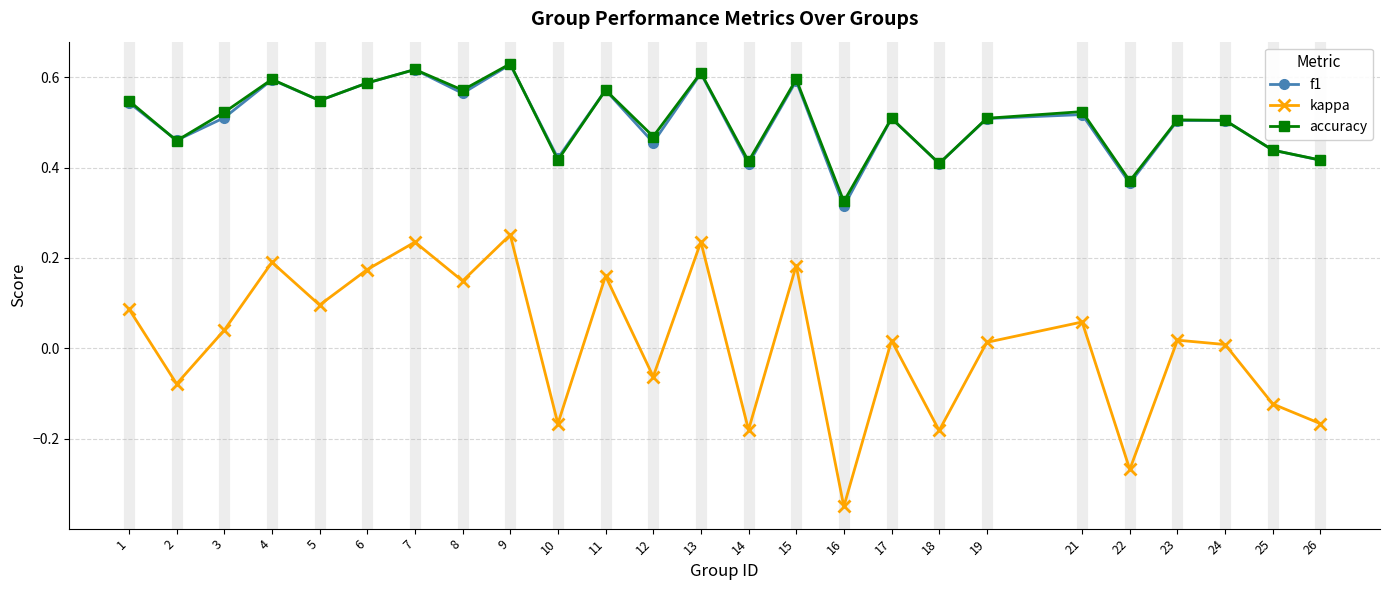

How many interior local valleys does the kappa series have?

9